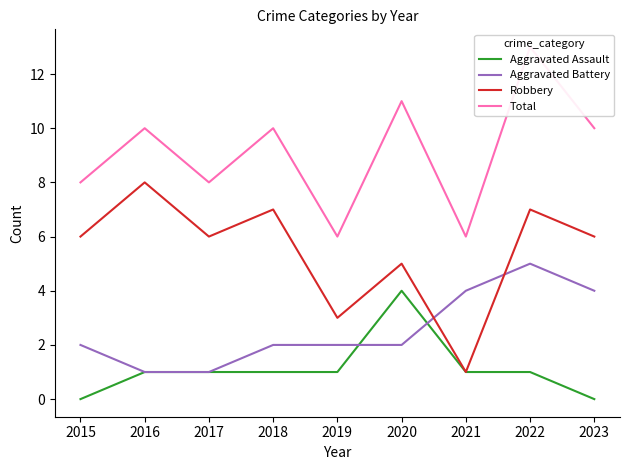

At which label does Aggravated Battery reach its minimum?

2016